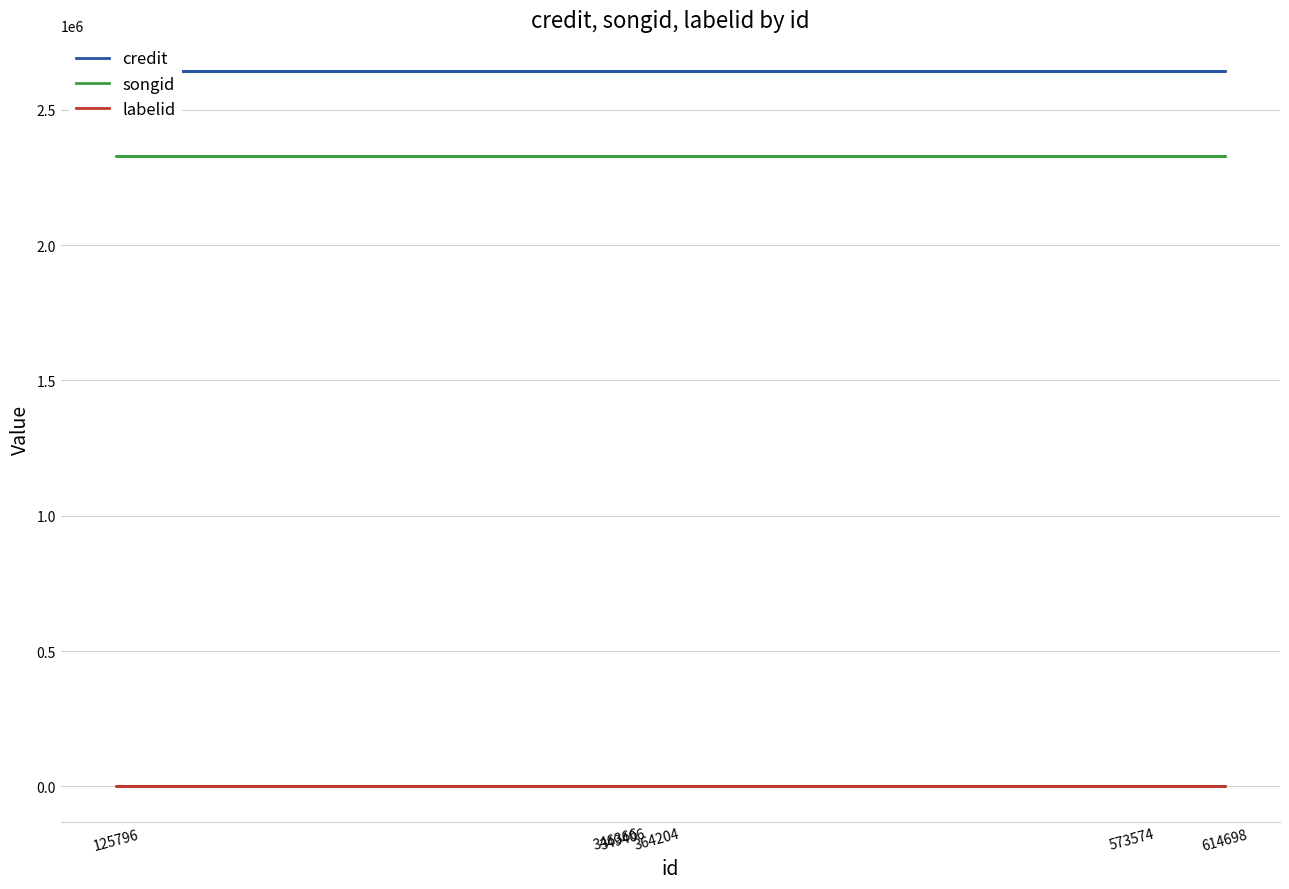

What is the average value of the credit series?

2643477